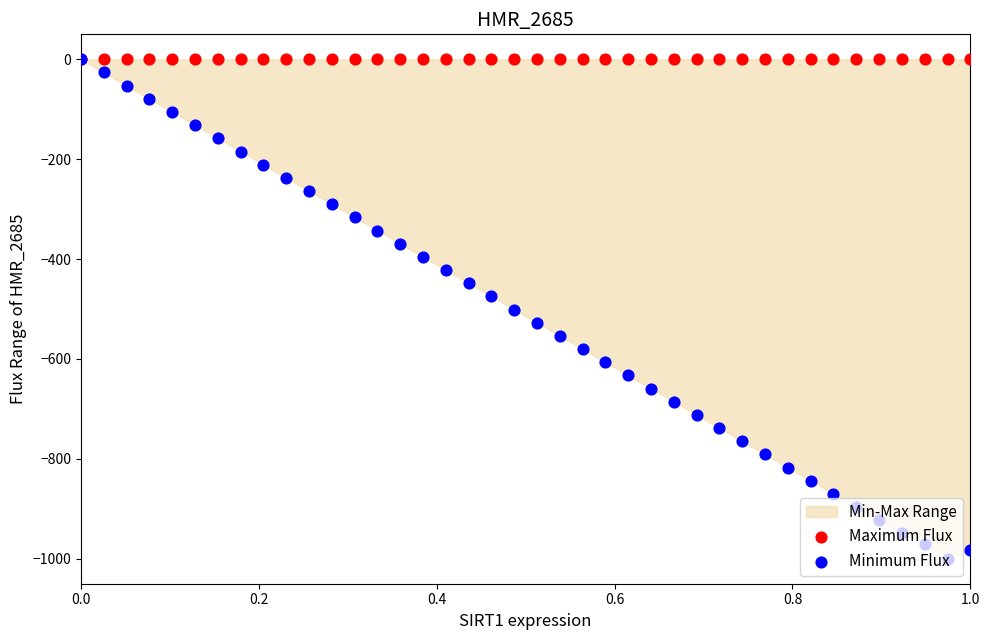

Which series contains the highest Y value?

Maximum Flux